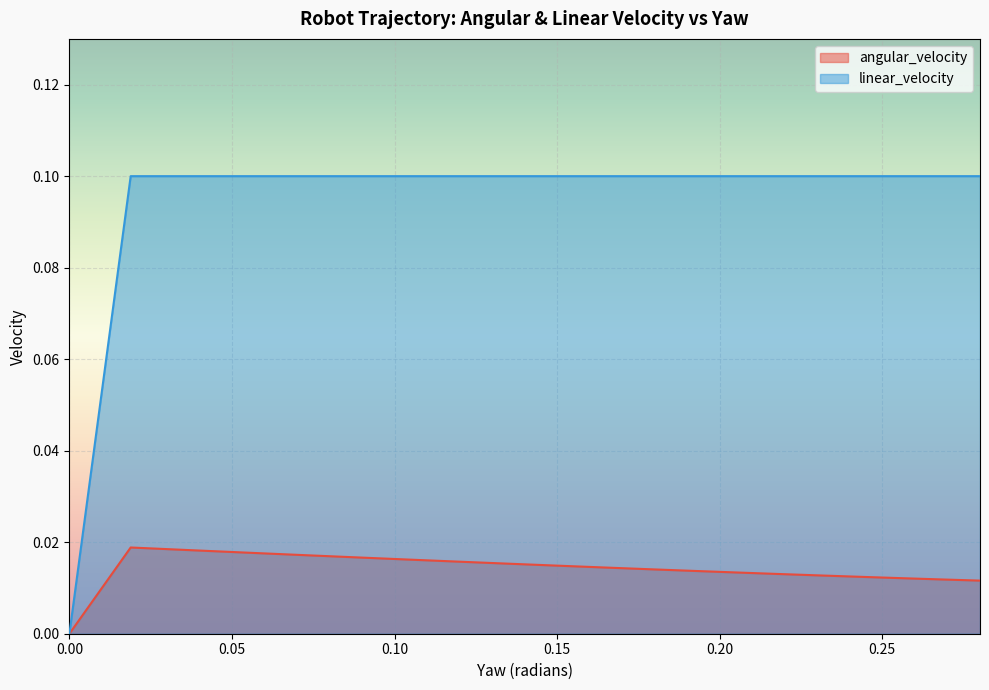

How many lines are shown in the chart?

2